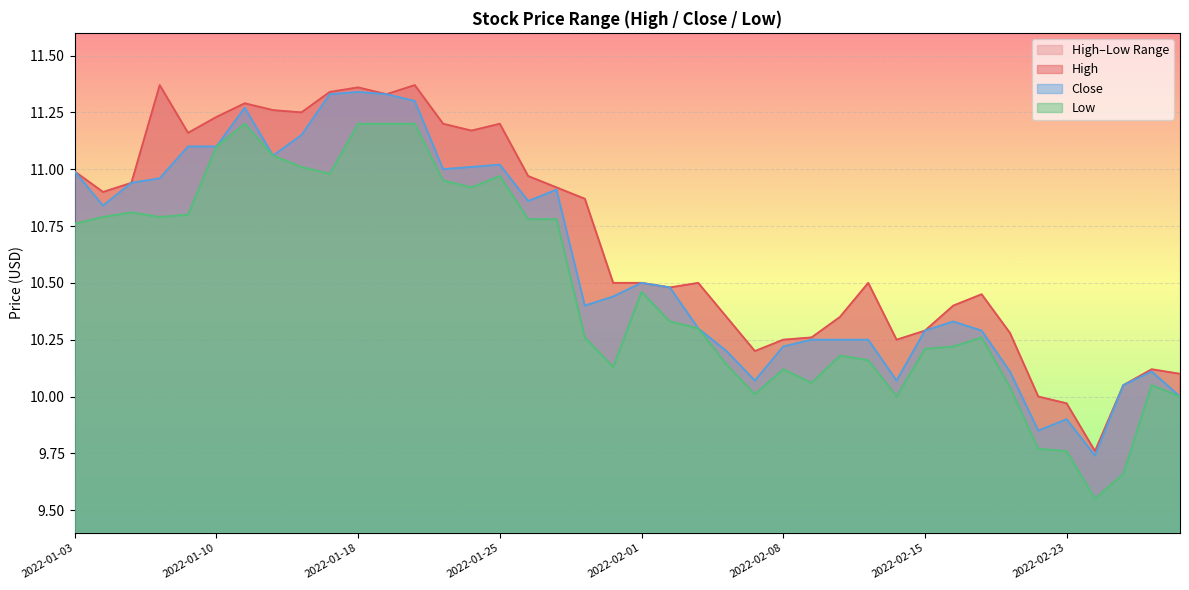

What is the sum of the Close values at 2022-01-03 and 2022-02-10?

21.2